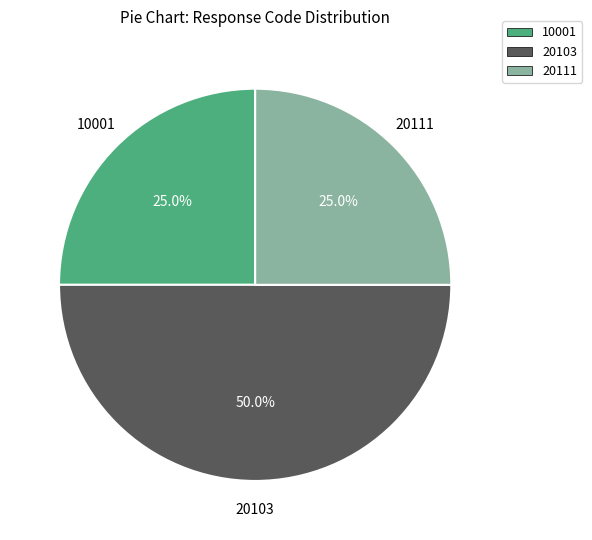

How many segments does this pie chart have?

3